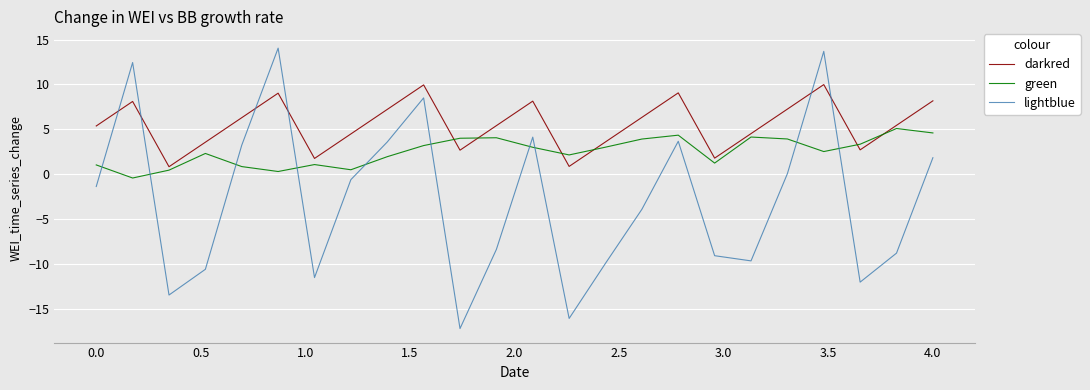

List the series in order of their peak value, highest first.

lightblue, darkred, green